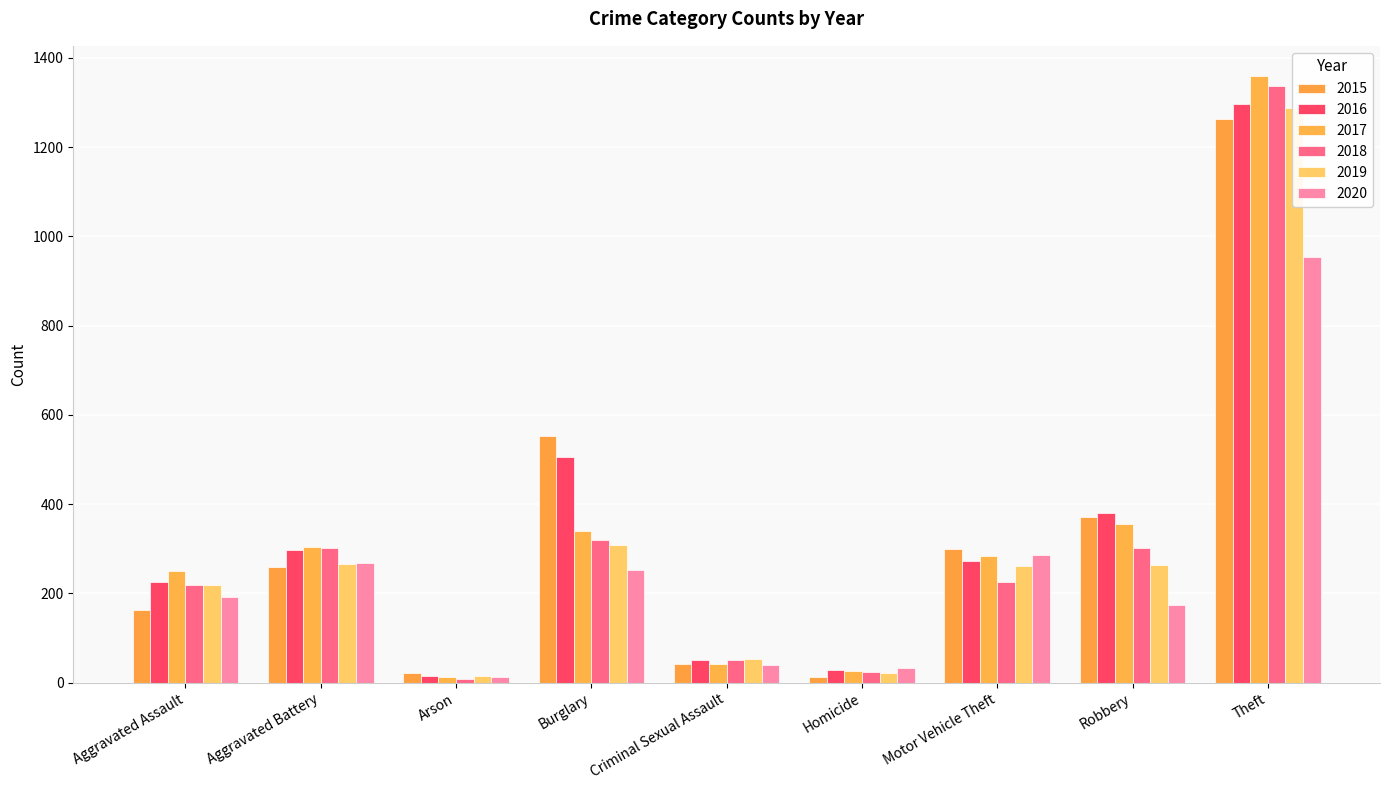

How many bars are there in each group?

6